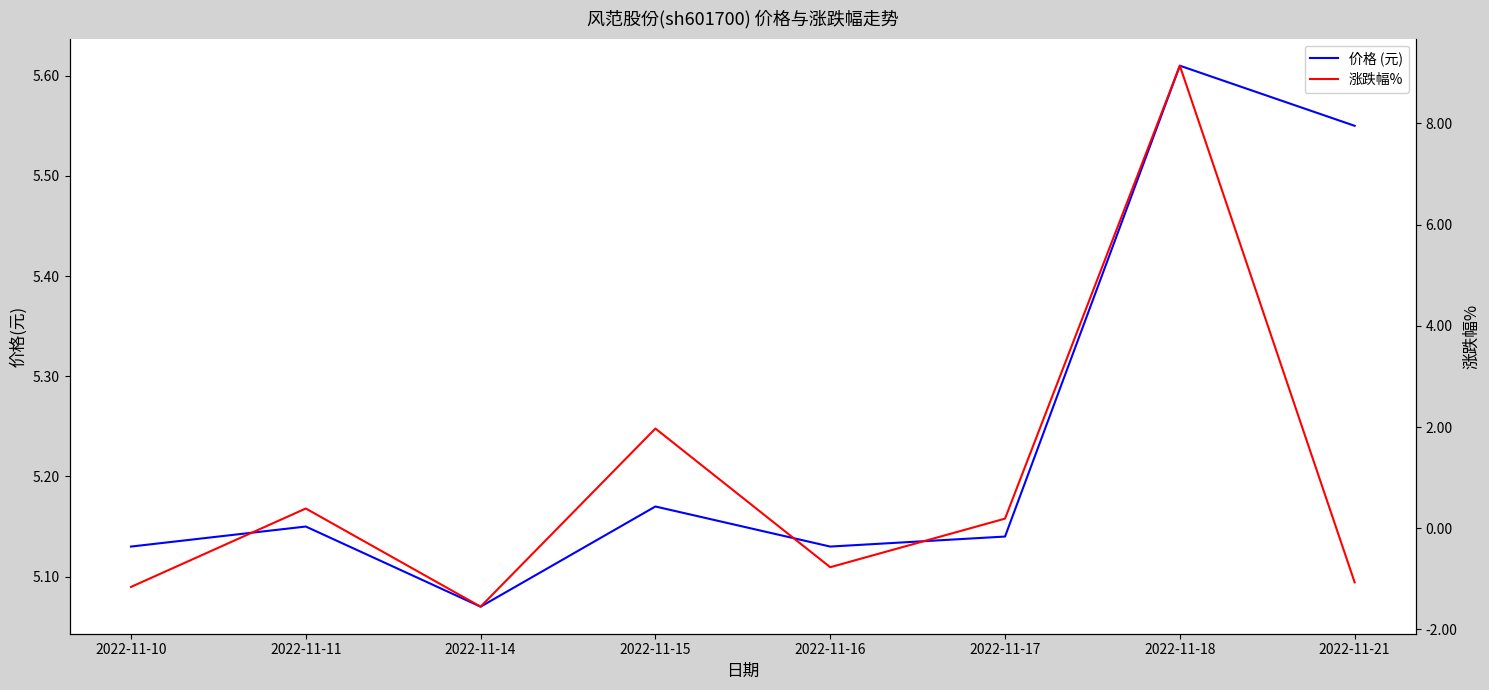

Rank the series by their maximum value, from highest to lowest.

涨跌幅%, 价格 (元)